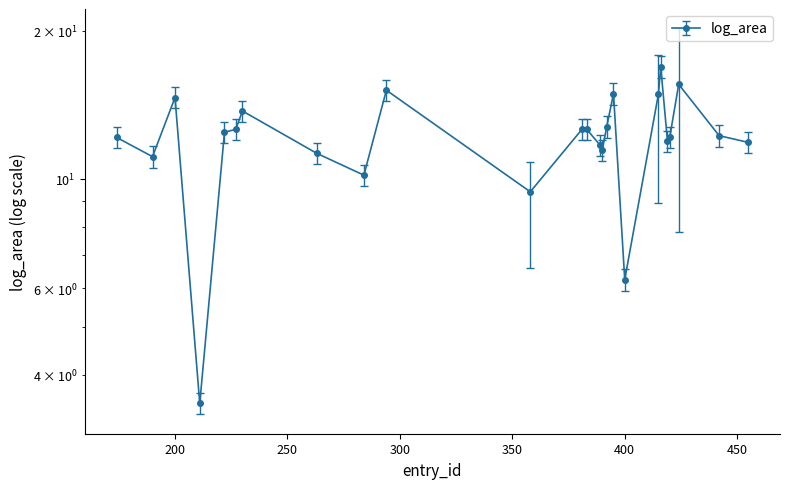

Does the chart have visible grid lines?

No